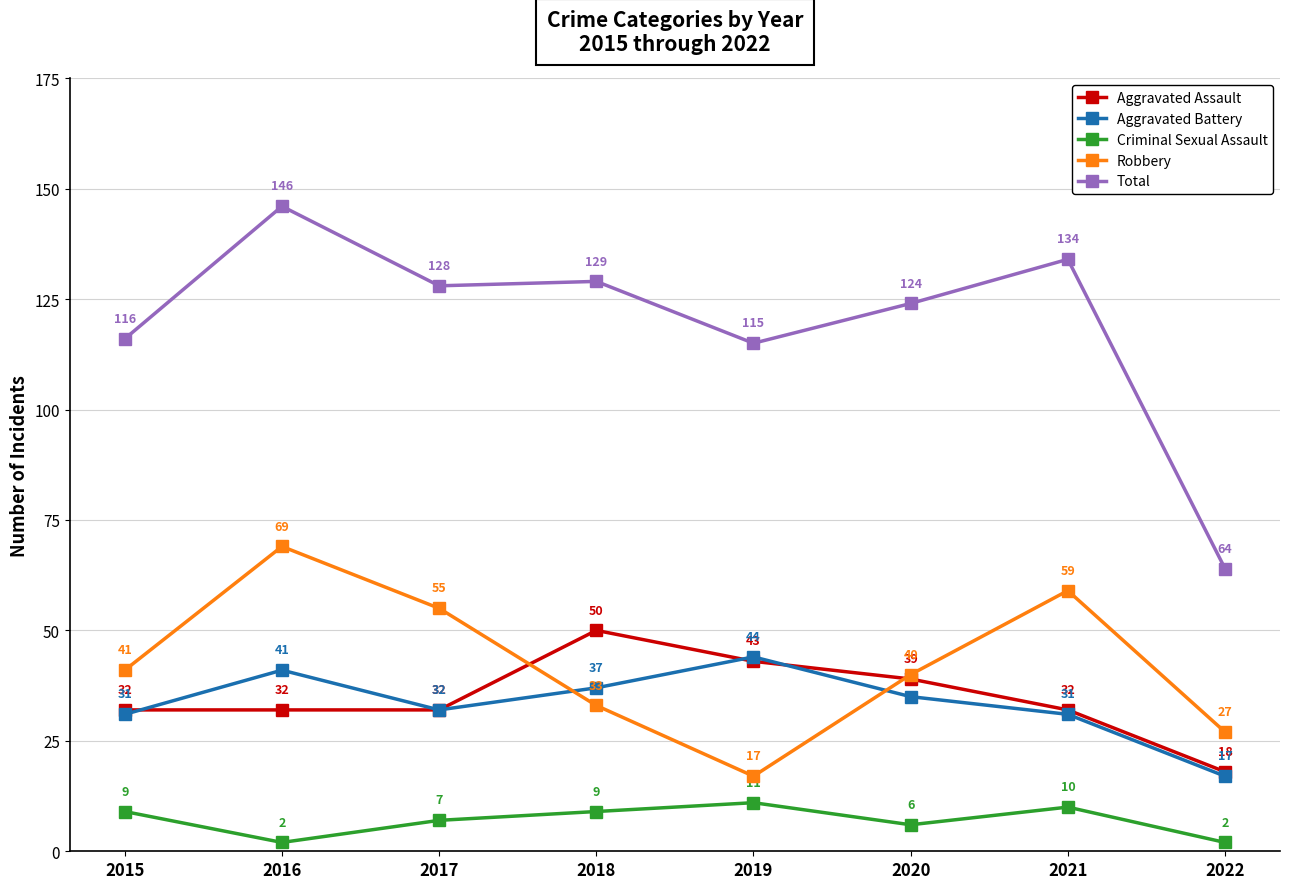

Reading left to right, extract all data points from this chart.

Aggravated Assault: 32	32	32	50	43	39	32	18
Aggravated Battery: 31	41	32	37	44	35	31	17
Criminal Sexual Assault: 9	2	7	9	11	6	10	2
Robbery: 41	69	55	33	17	40	59	27
Total: 116	146	128	129	115	124	134	64